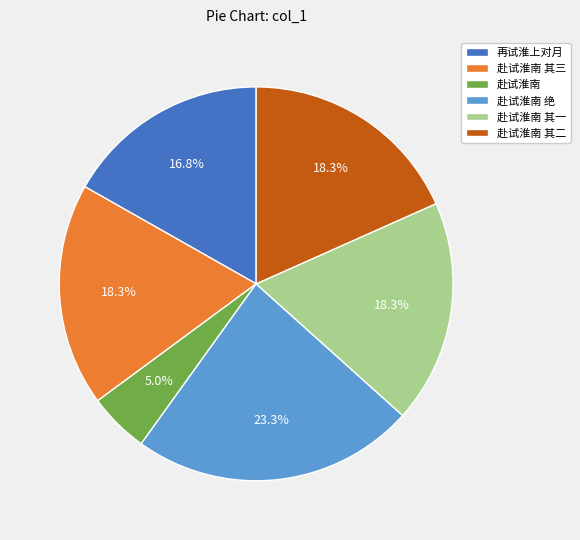

Is the sum of 赴试淮南 绝 and 赴试淮南 其一 greater than half?

No